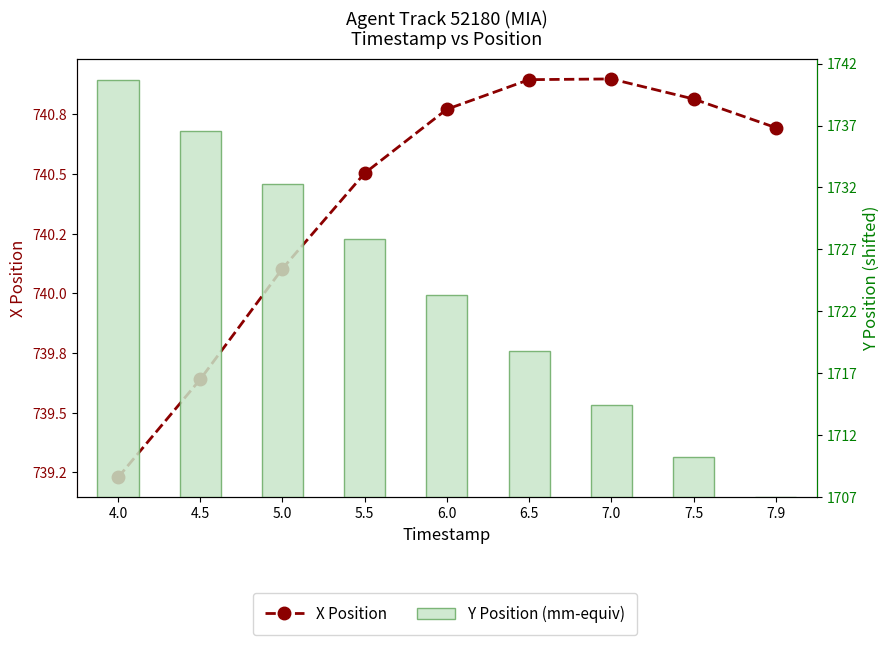

How many groups of bars are there?

9